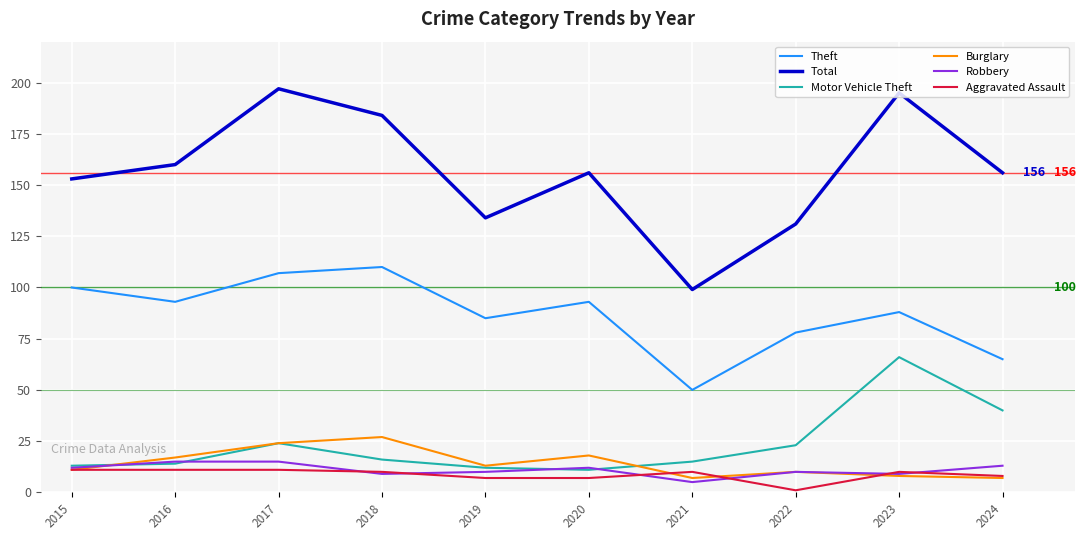

At which label does Motor Vehicle Theft first exceed 16?

2017